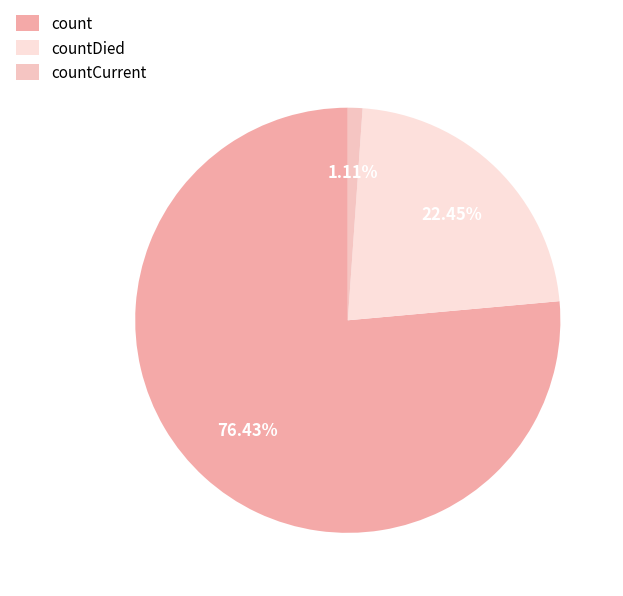

What percentage is the countDied slice, to the nearest percent?

22%